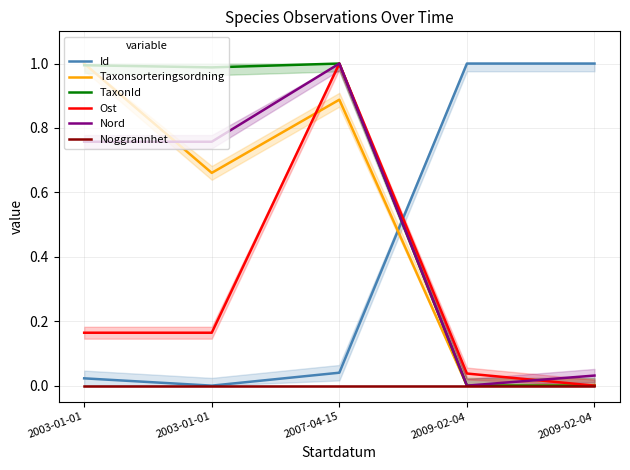

What is the difference between the highest and lowest values at 2007-04-15?

1.0